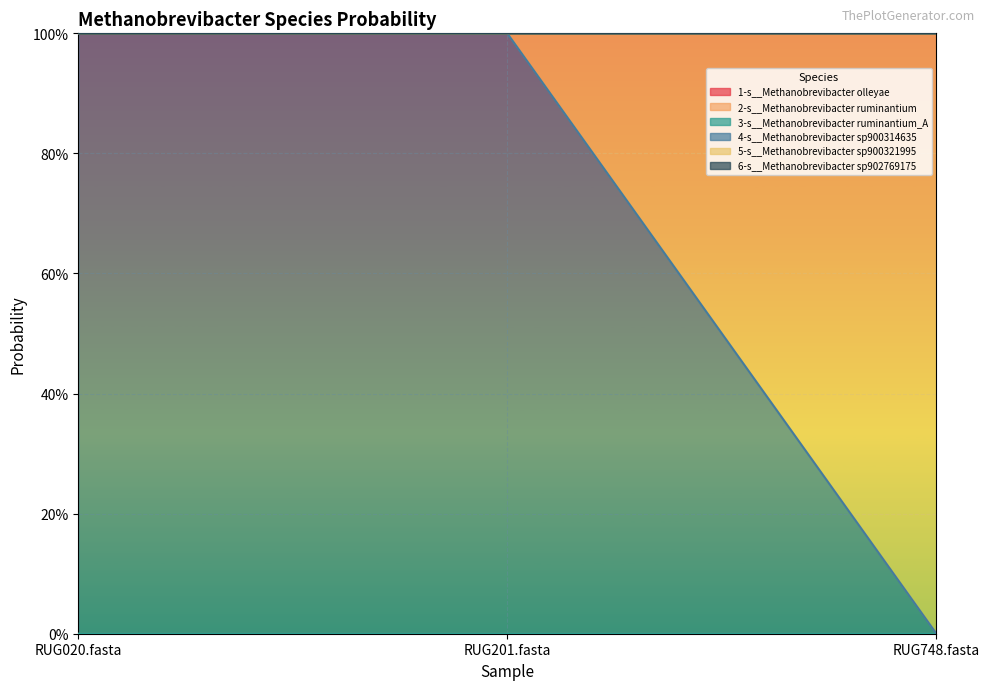

Is the value of 5-s__Methanobrevibacter sp900321995 at RUG020.fasta greater than the value of 3-s__Methanobrevibacter ruminantium_A at RUG748.fasta?

No